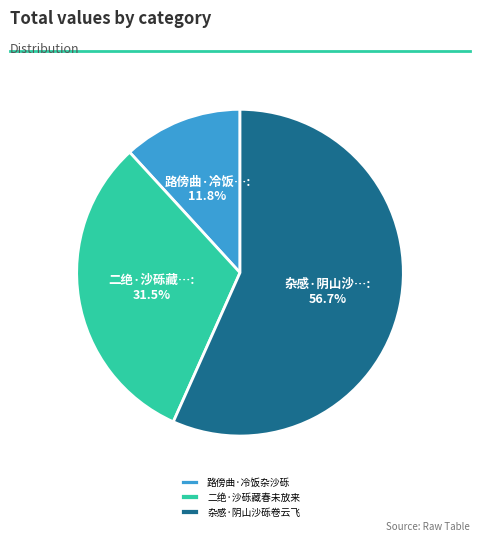

How many segments does this pie chart have?

3